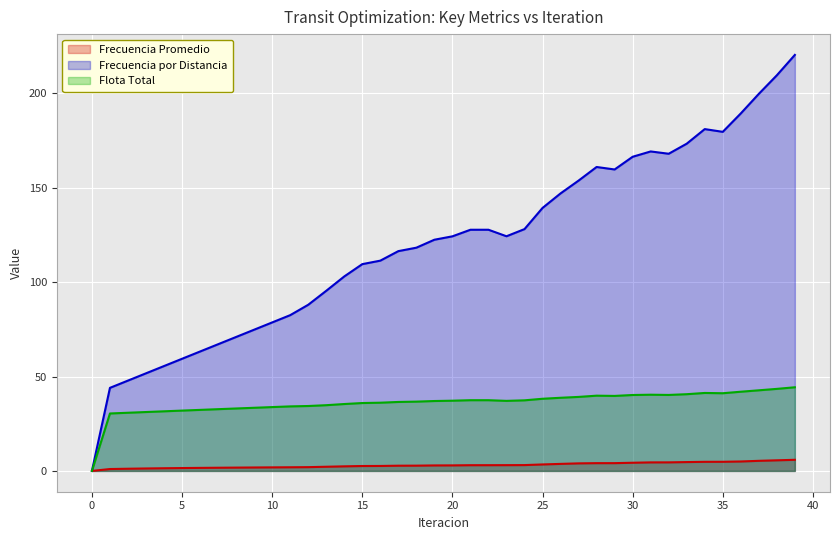

What is the sum of all Frecuencia por Distancia values?

4809.5